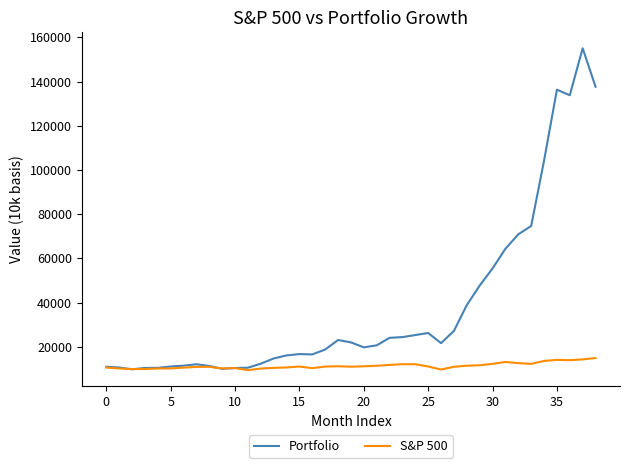

Which series has the largest range (max minus min)?

Portfolio